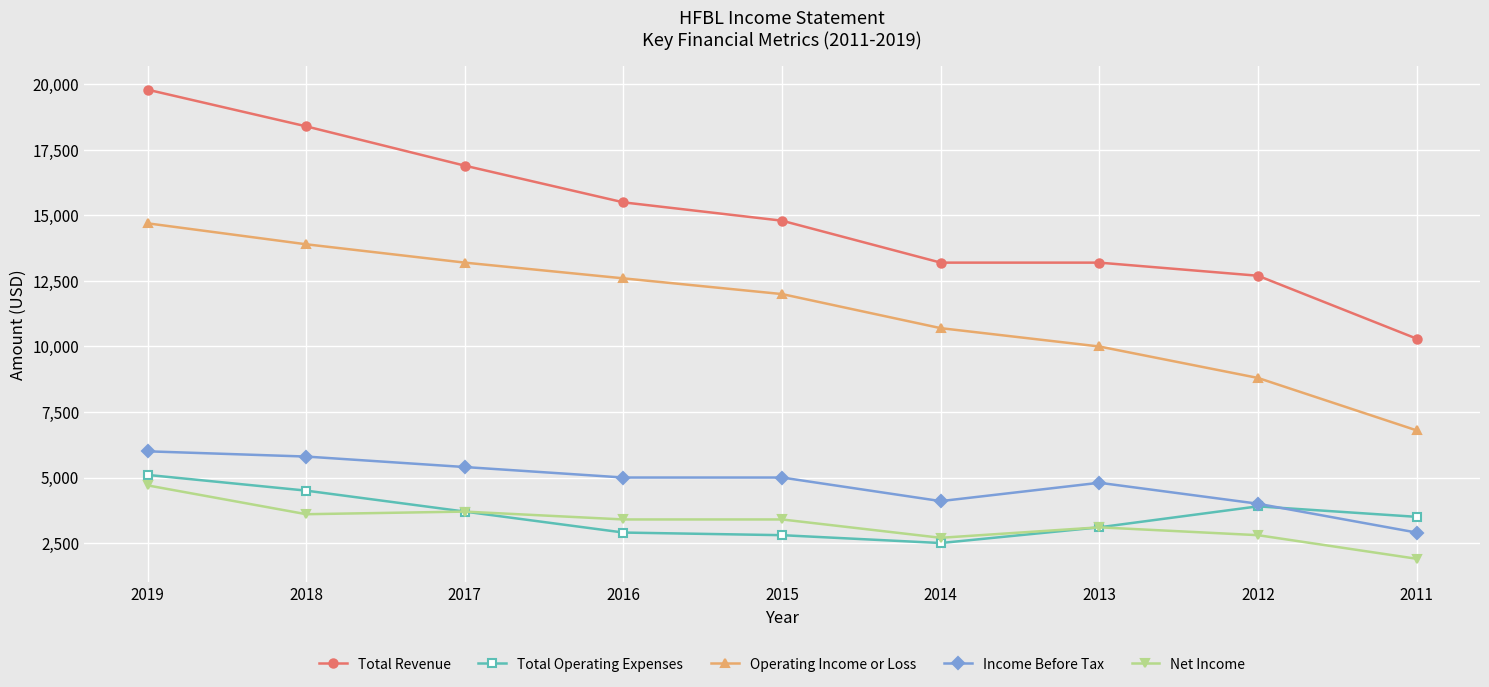

What is the spread (max minus min) of values at 2019?

15100